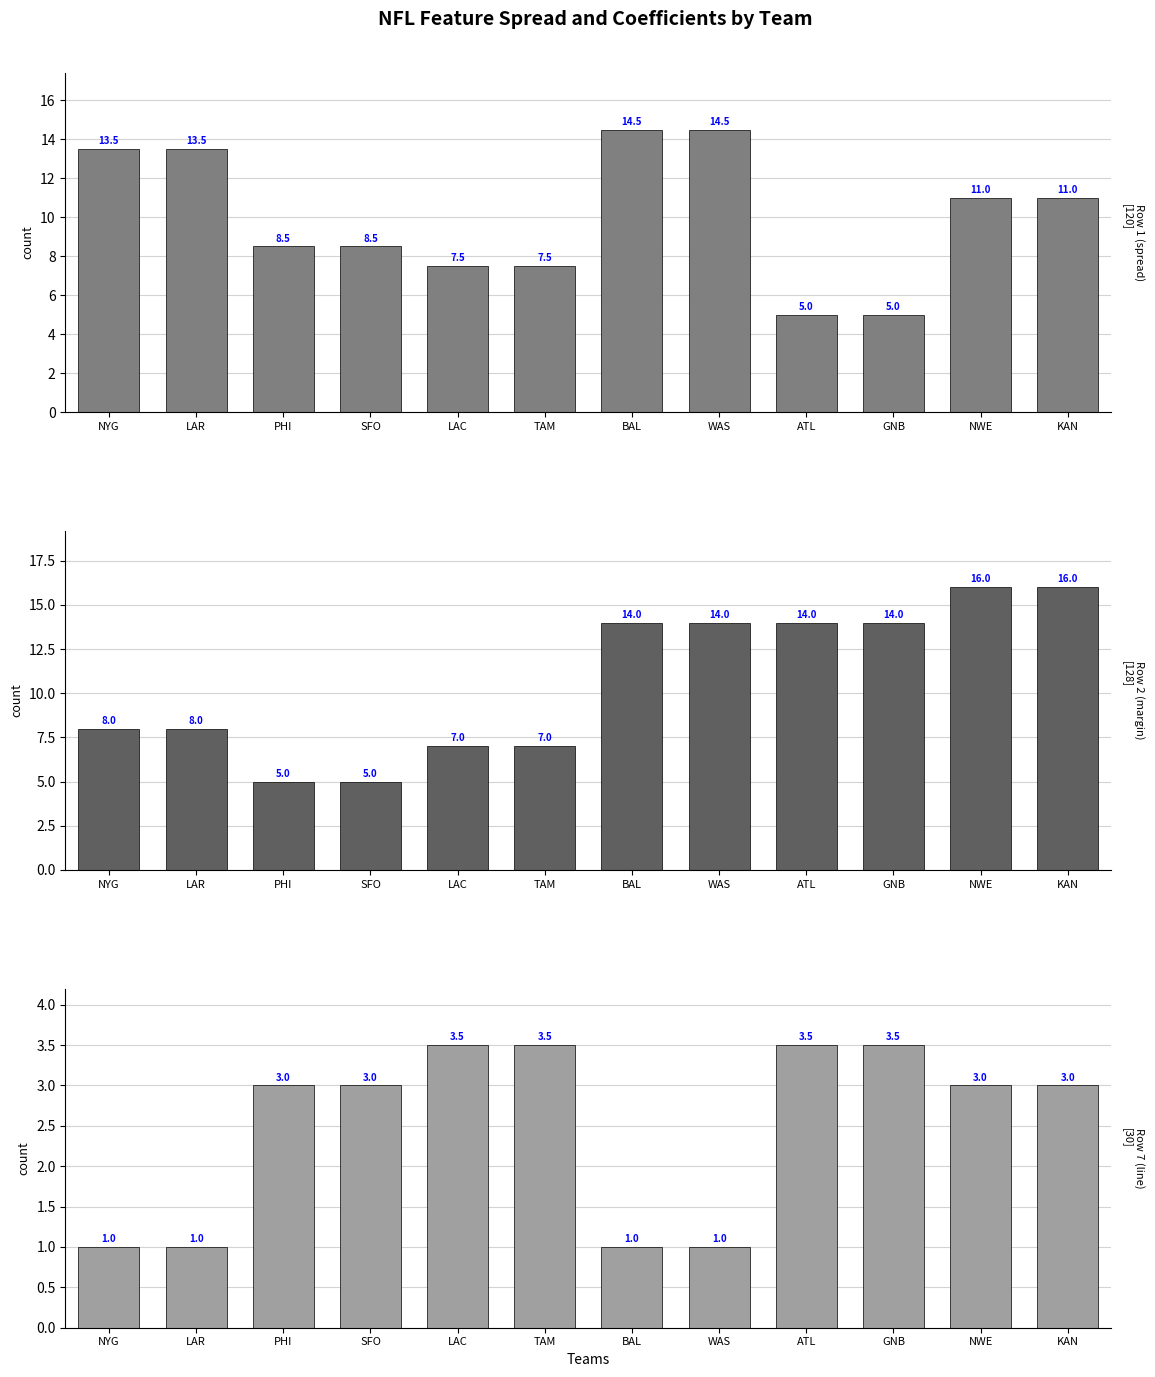

At which category is the sum across all series the highest?

NWE